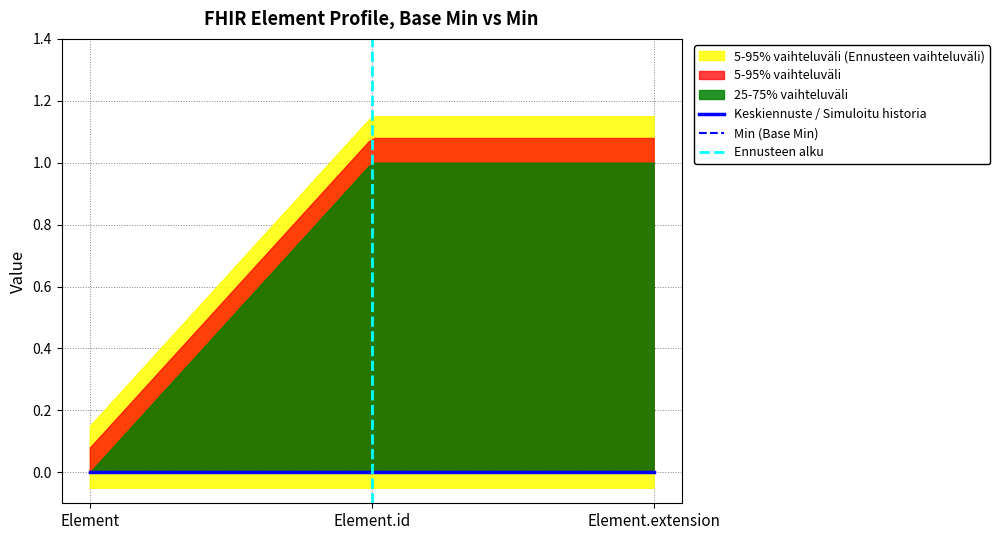

Which category has the lowest value in the Base Min series?

Element